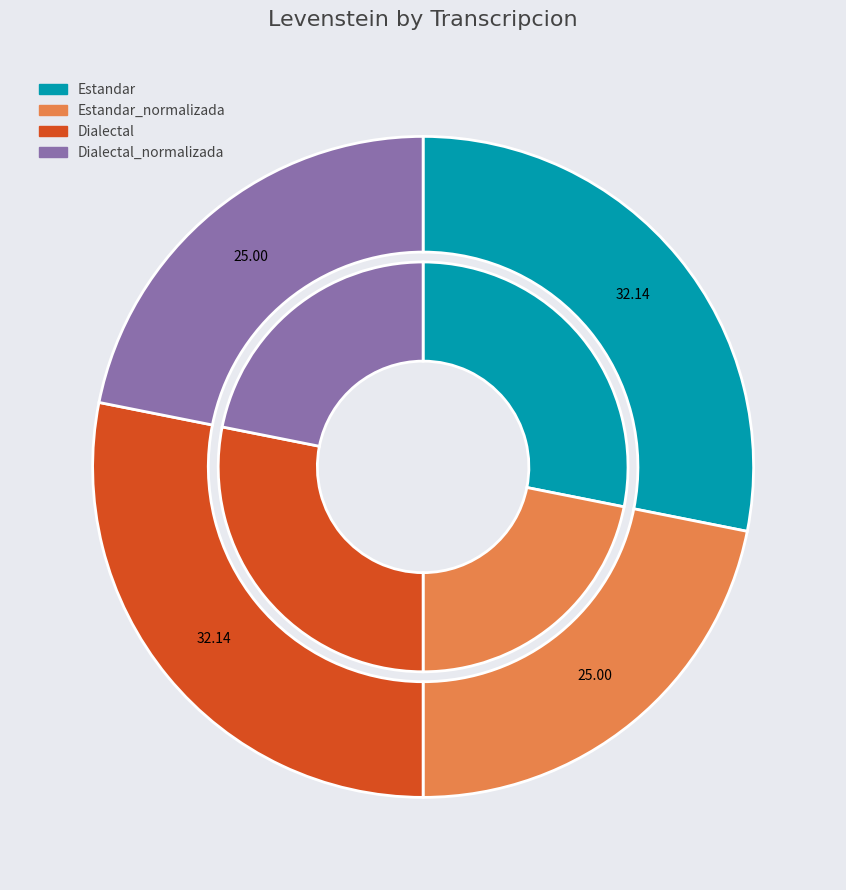

Rank the categories by value from lowest to highest.

Estandar_normalizada, Dialectal_normalizada, Estandar, Dialectal